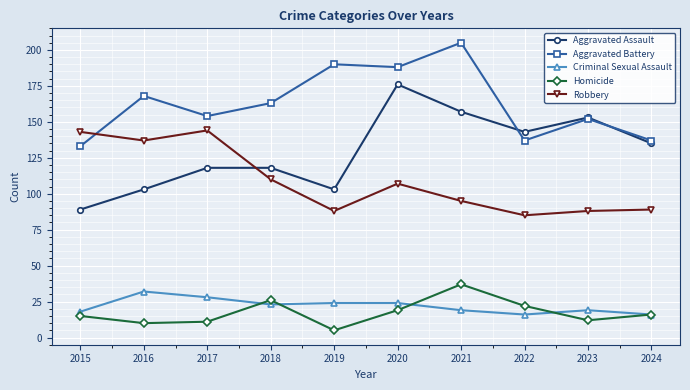

Which series has the largest total across all categories?

Aggravated Battery